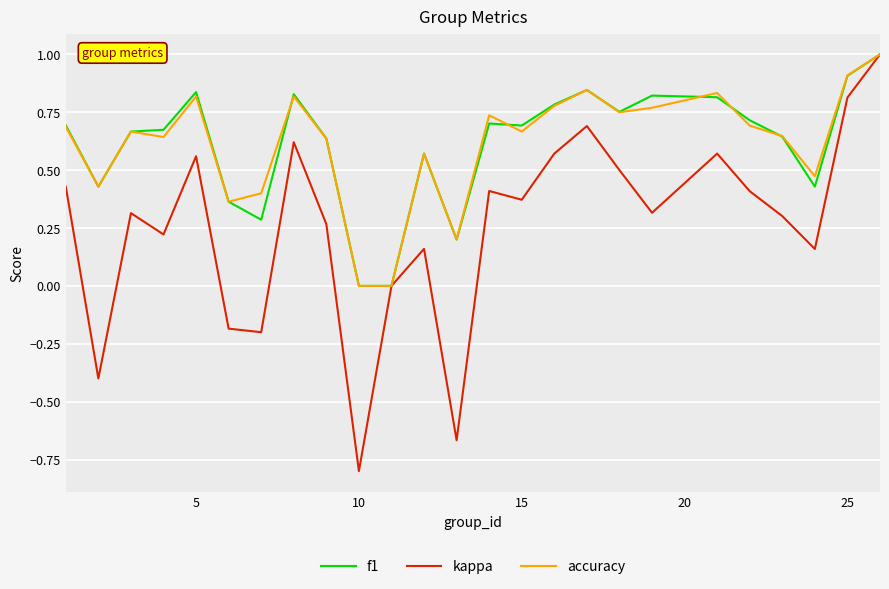

What is the maximum value for kappa?

1.0